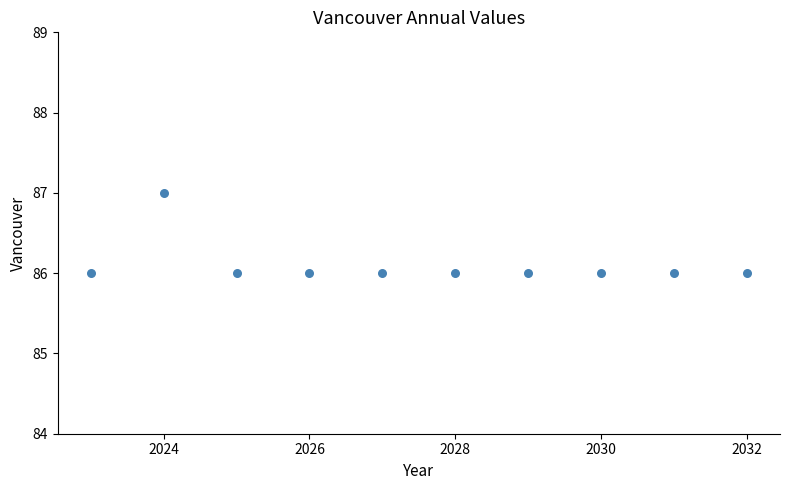

What is the range of X values (max minus min)?

9